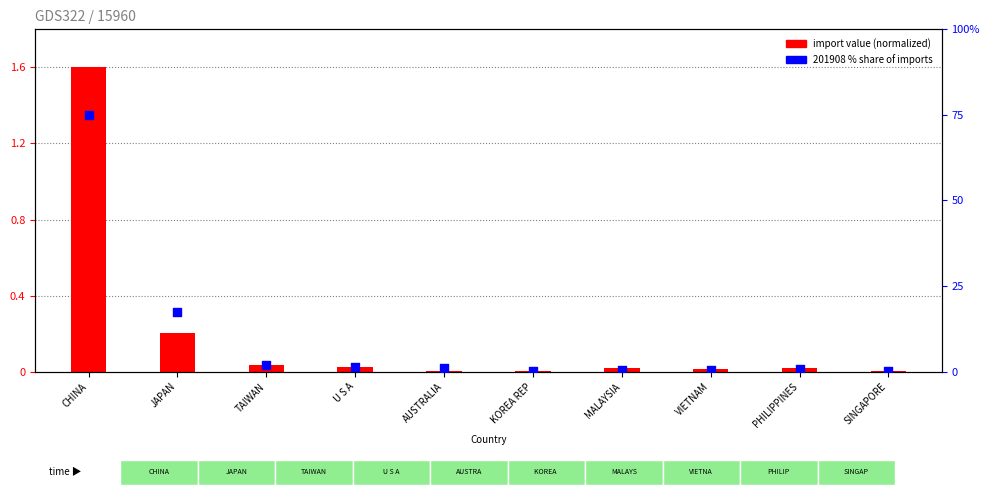

Which series has the largest total across all categories?

201908 % Share